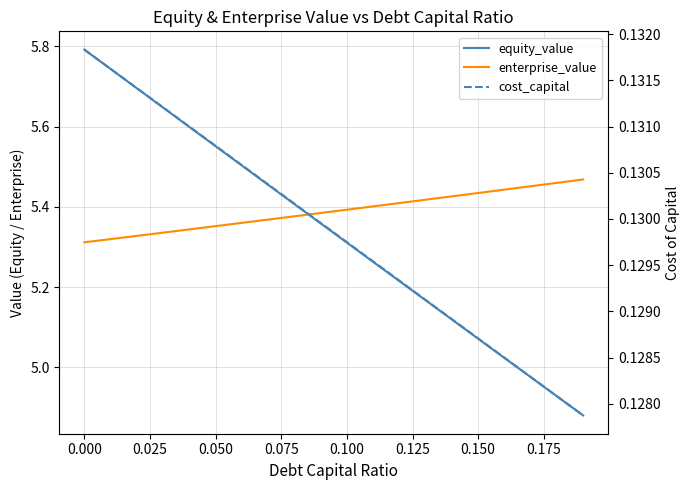

What is the minimum value for enterprise_value?

5.3